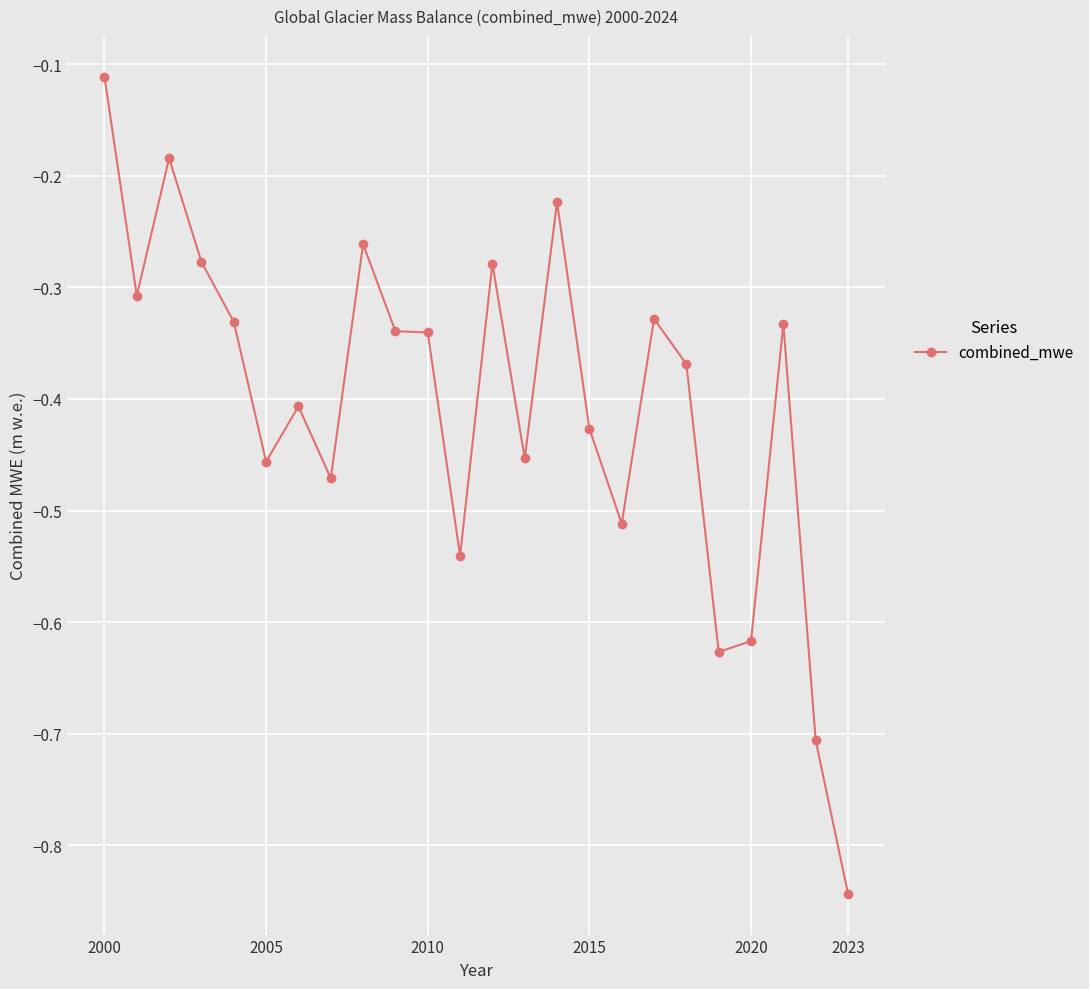

What is the difference between the maximum and minimum values?

0.7